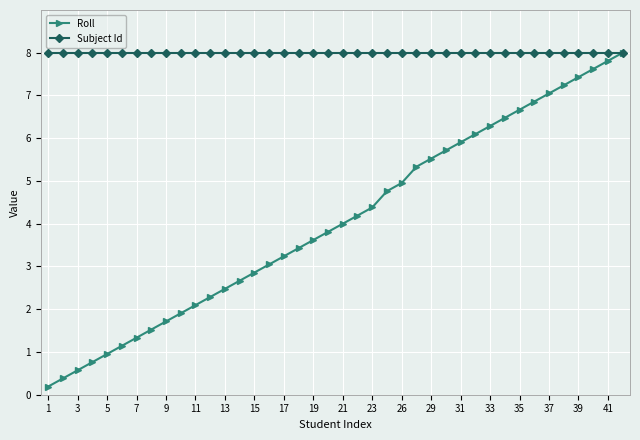

List the series in order of their overall mean, lowest first.

Roll, Subject Id